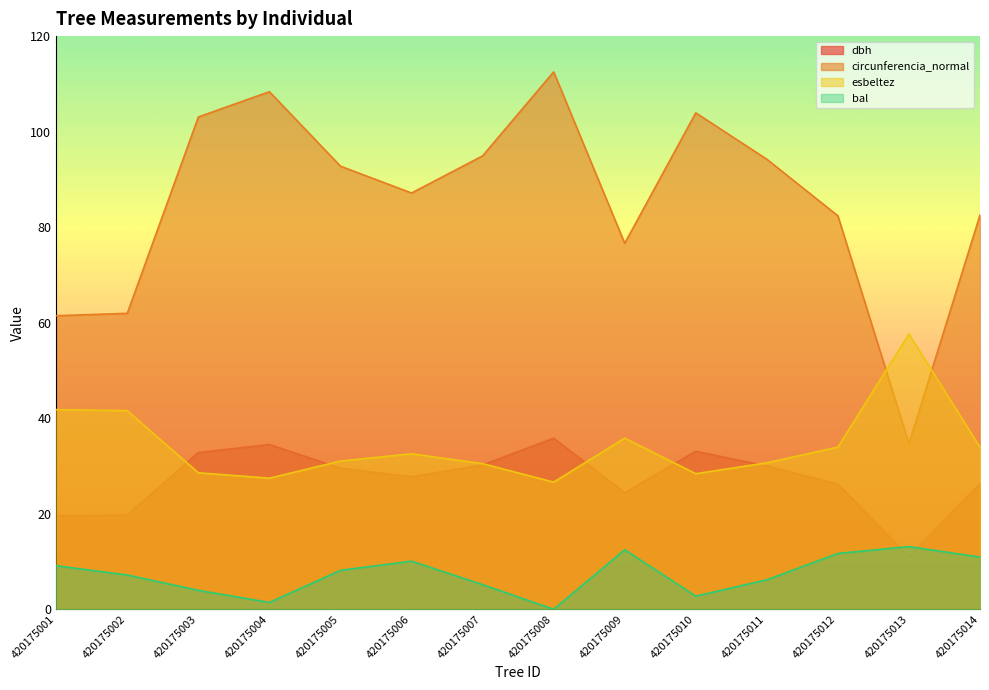

Reading left to right, transcribe all the data shown in this chart.

dbh: 19.6	19.7	32.8	34.5	29.5	27.7	30.2	35.8	24.4	33.1	30.0	26.2	11.0	26.3
circunferencia_normal: 61.5	62.0	103.1	108.4	92.8	87.2	94.9	112.5	76.6	103.9	94.2	82.4	34.7	82.5
esbeltez: 41.8	41.6	28.6	27.4	31.0	32.5	30.5	26.6	35.8	28.4	30.7	34.0	57.6	33.9
bal: 9.1	7.2	4.0	1.4	8.2	10.1	5.2	0.0	12.5	2.8	6.2	11.7	13.1	10.9